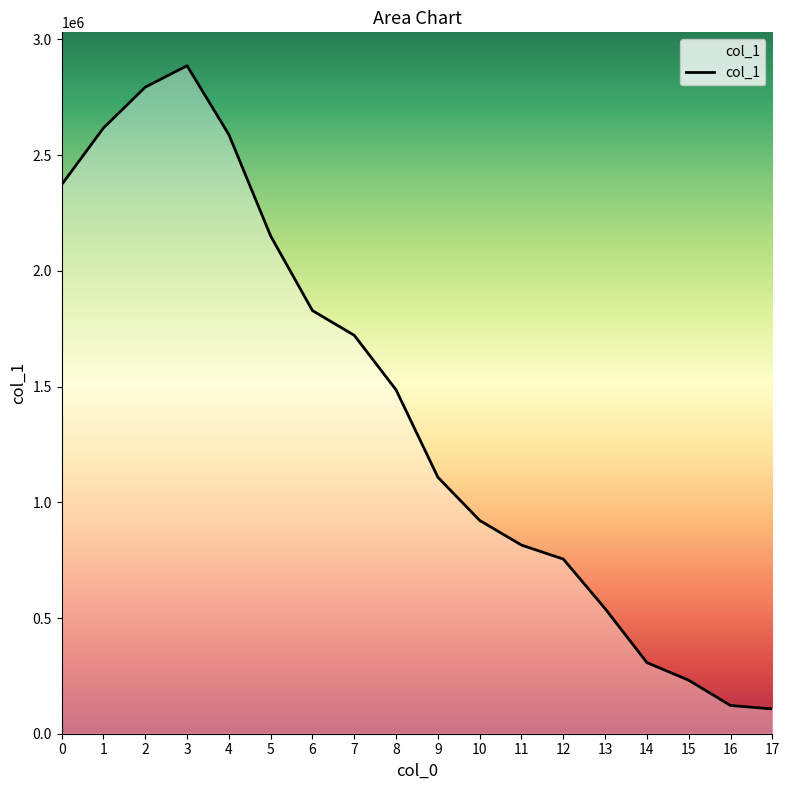

Is it true that the value at 16 is 122047?

True